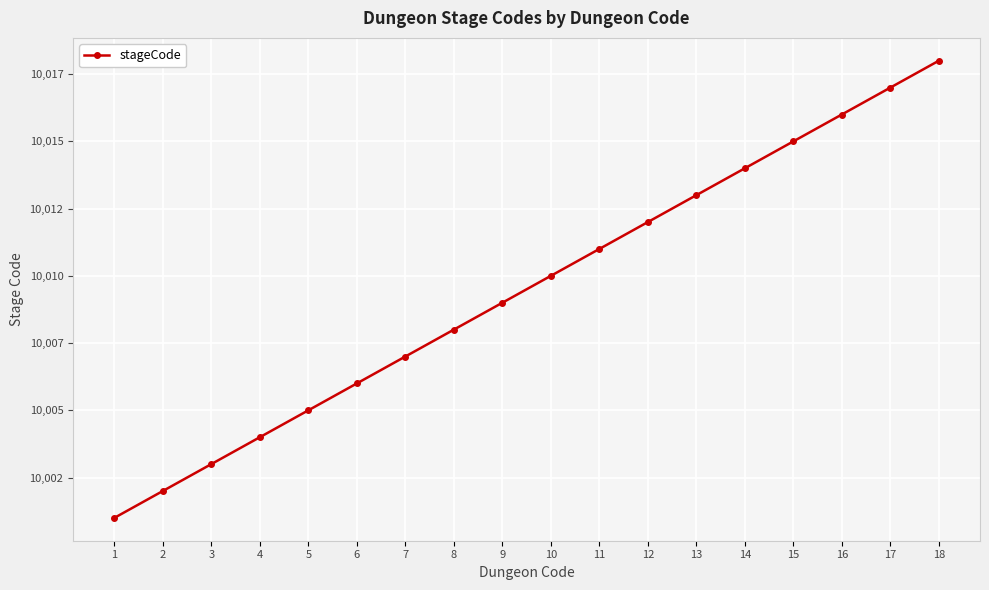

Does the chart display data point markers on the line(s)?

Yes